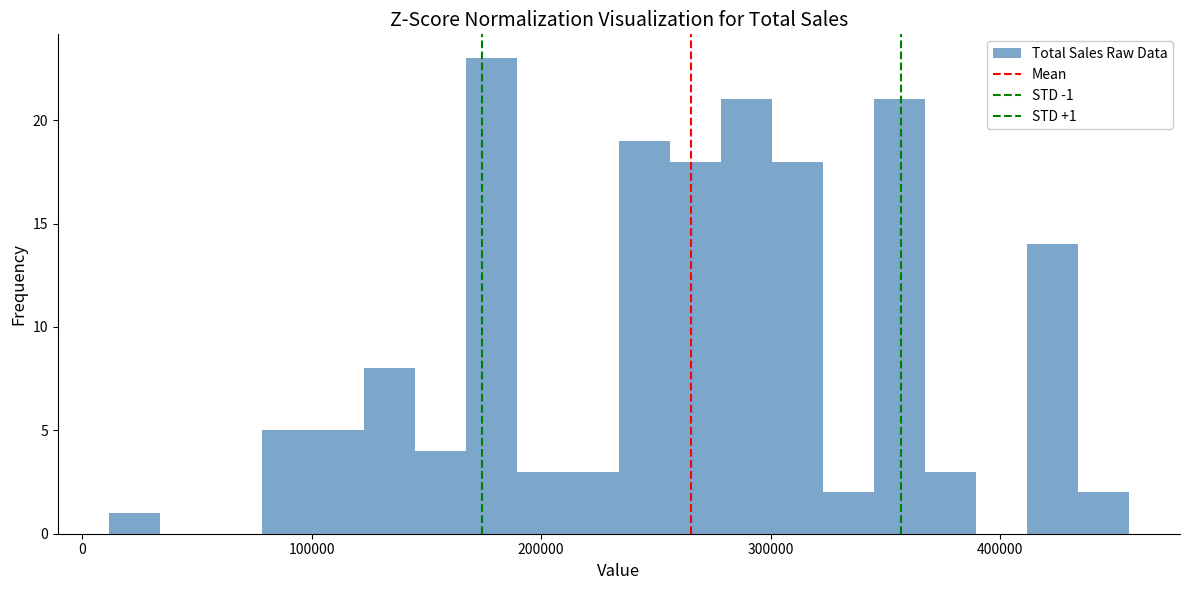

Around what value on the x-axis is the tallest bar? Give the approximate position of its centre, as read against the axis.

180000